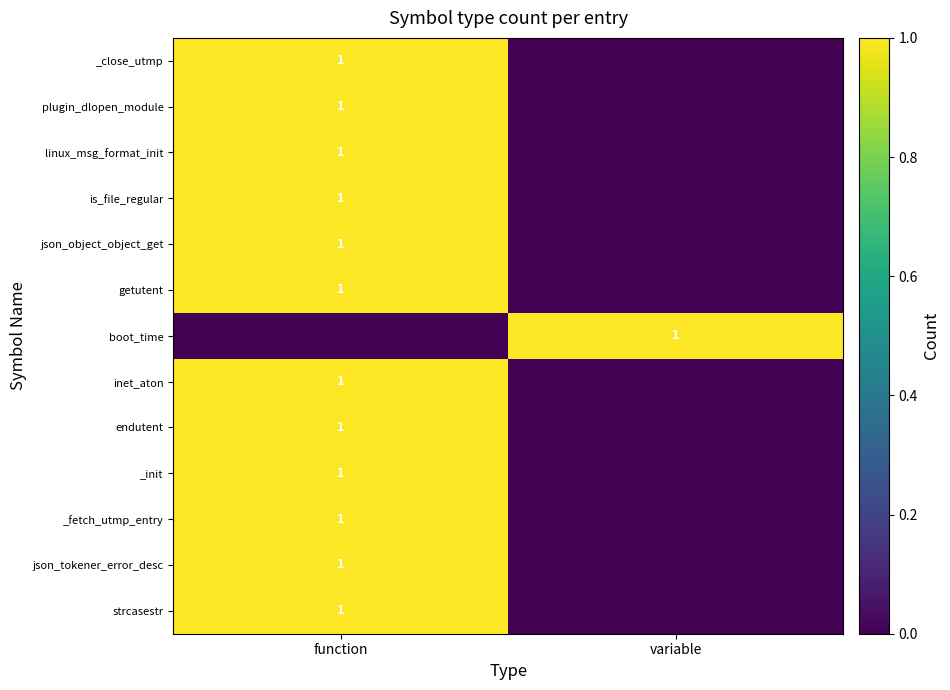

Is it true that getutent equals 1 at function?

True